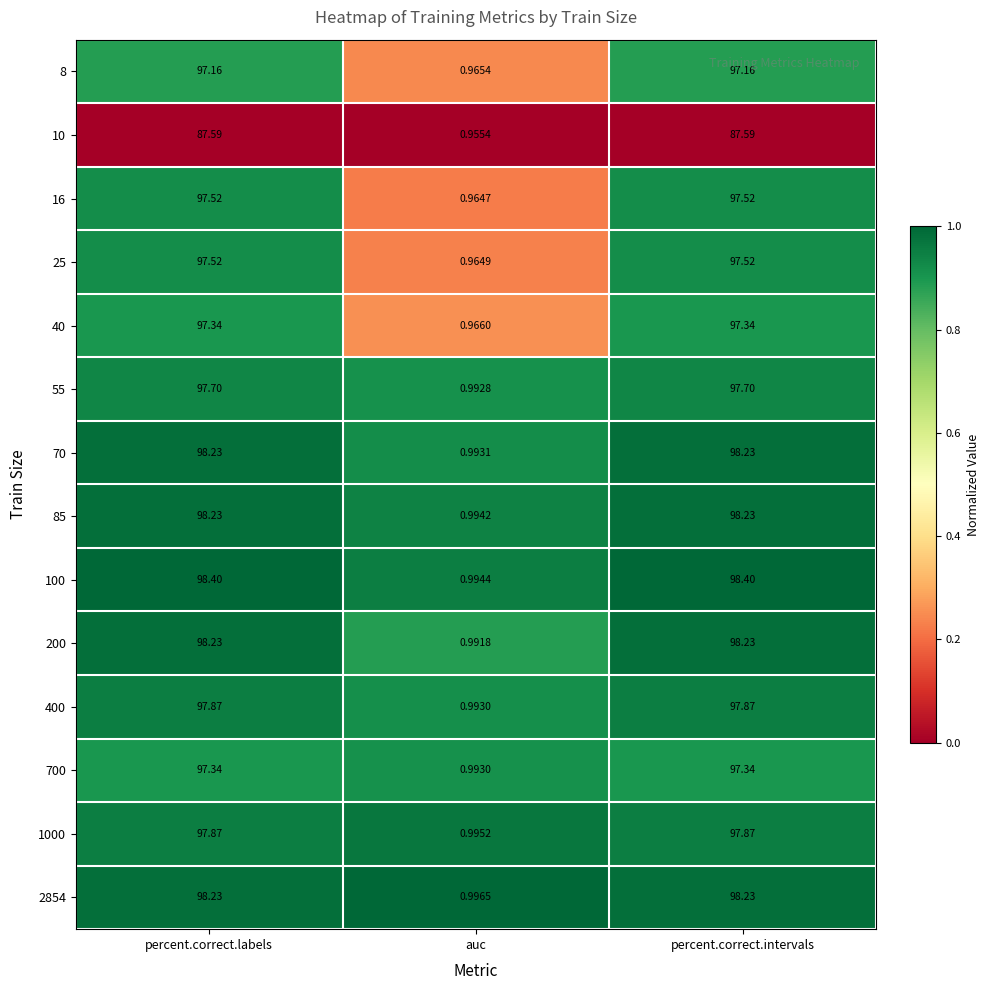

Which series has the largest range (max minus min)?

100